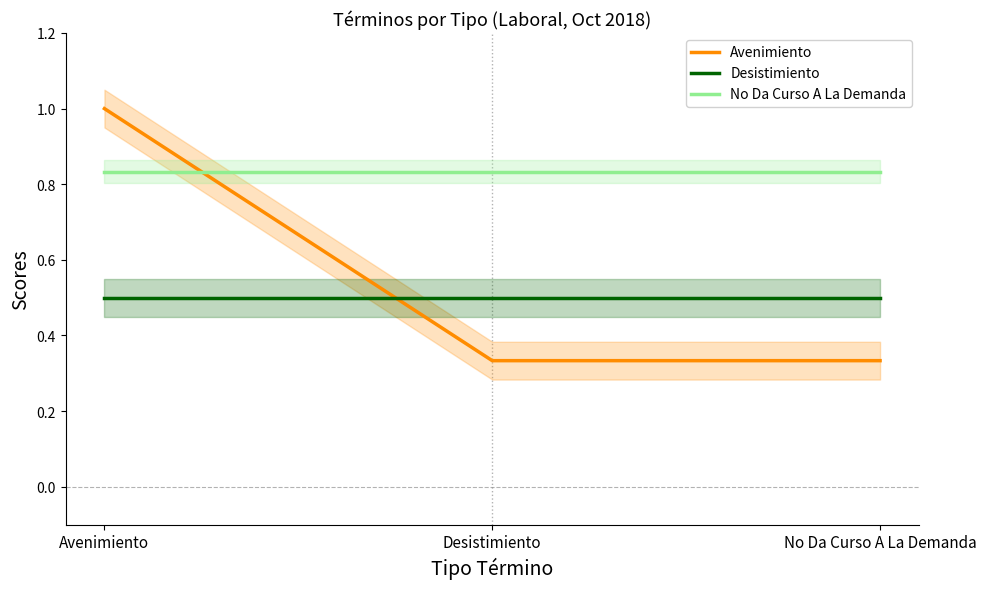

Does the chart have visible grid lines?

No